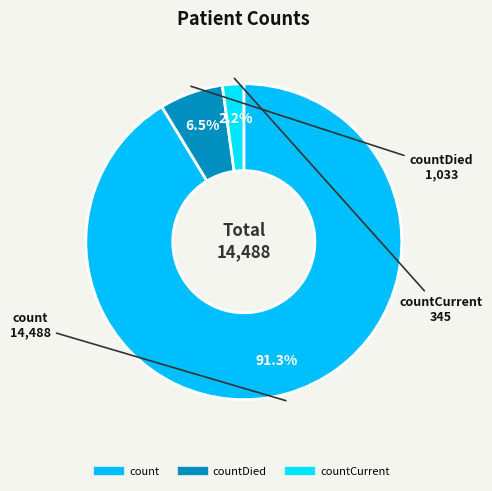

Count the number of slices in the pie.

3